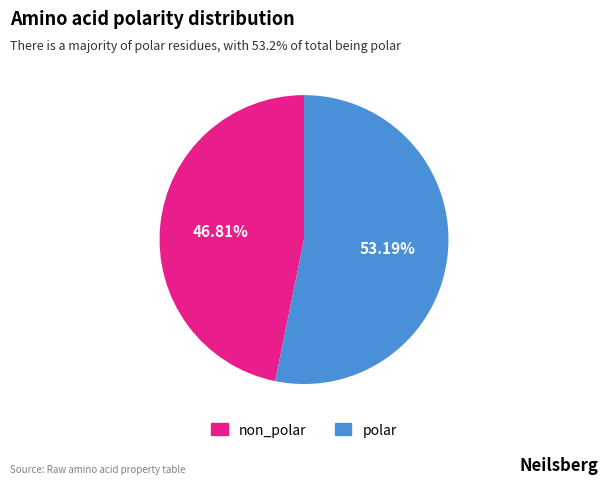

To the nearest percent, what is the combined percentage of polar and non_polar?

100%